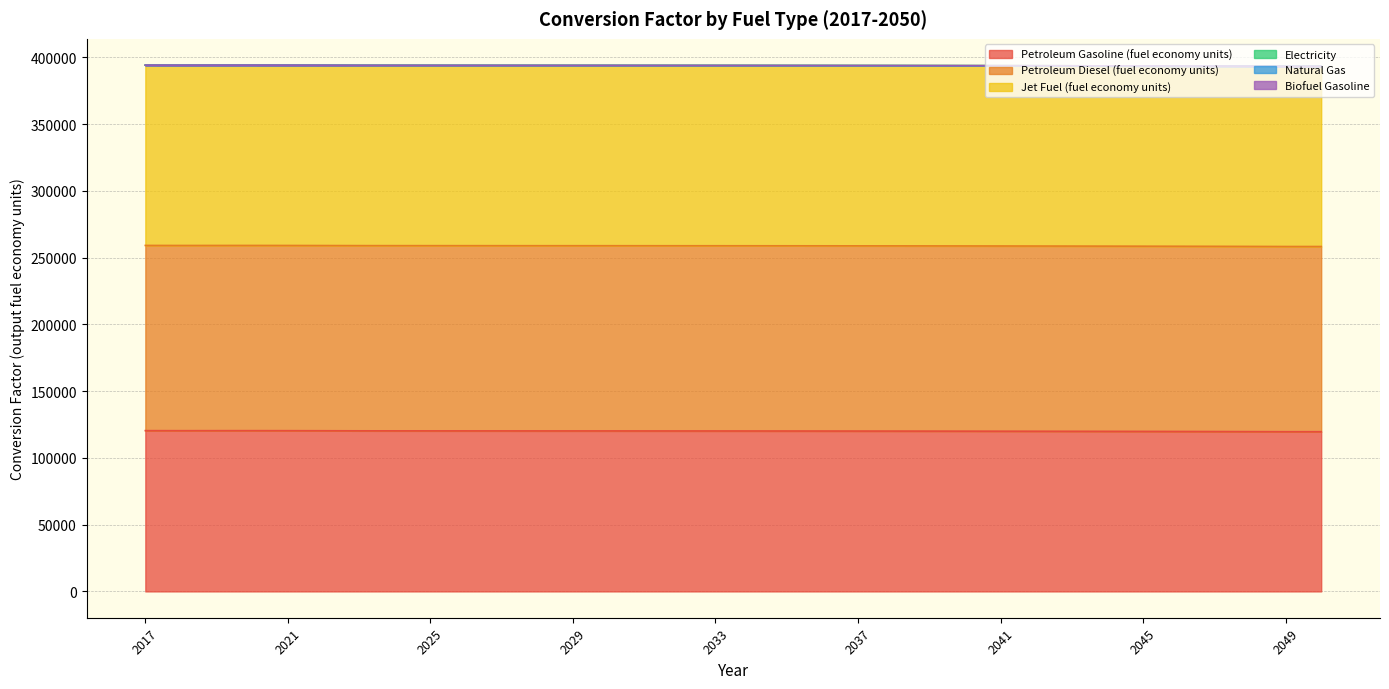

Read the Petroleum Diesel (fuel economy units) value at 2021.

138690.5